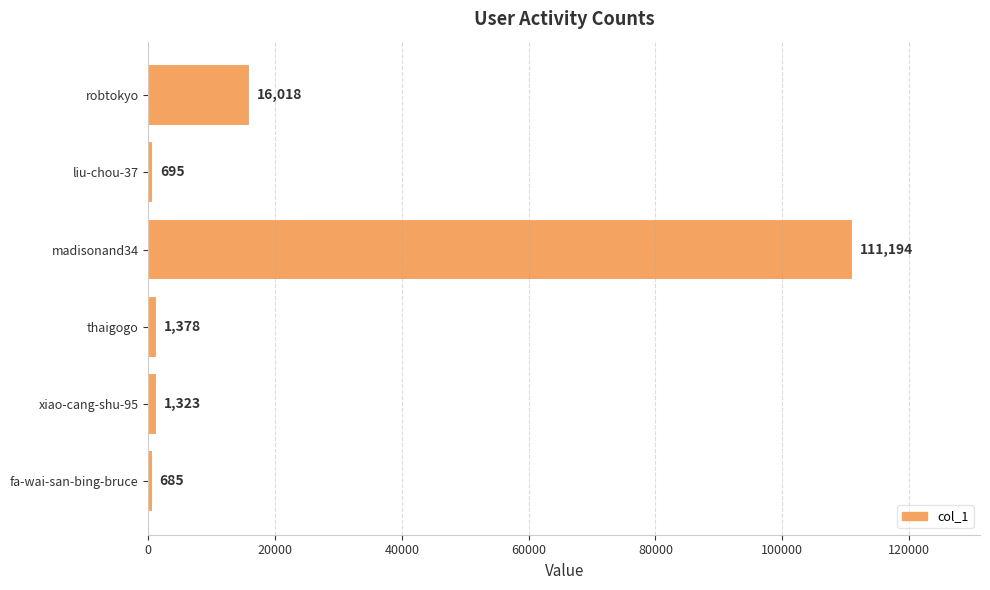

Reading top to bottom, transcribe all the data shown in this chart.

robtokyo=16018	liu-chou-37=695	madisonand34=111194	thaigogo=1378	xiao-cang-shu-95=1323	fa-wai-san-bing-bruce=685